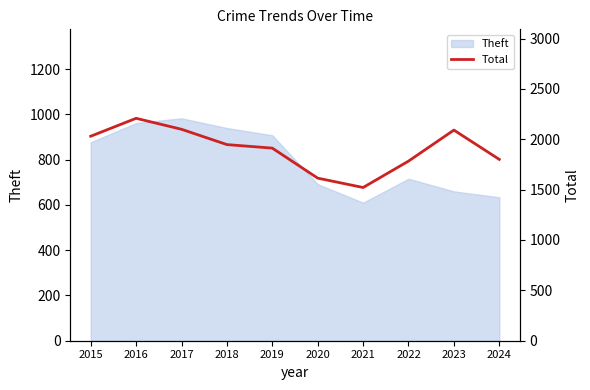

What is the value of the 10th point from the left?

1800